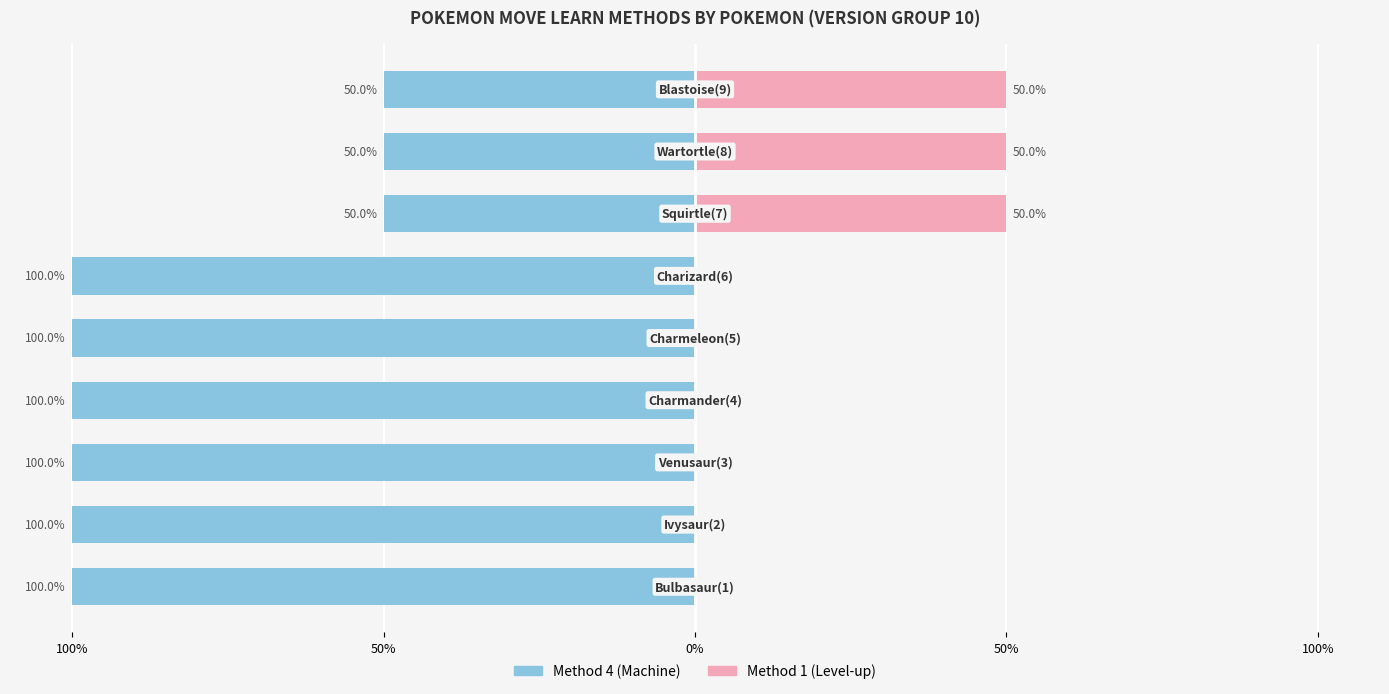

Which category has the highest value in the Method 4 (Machine) series?

6